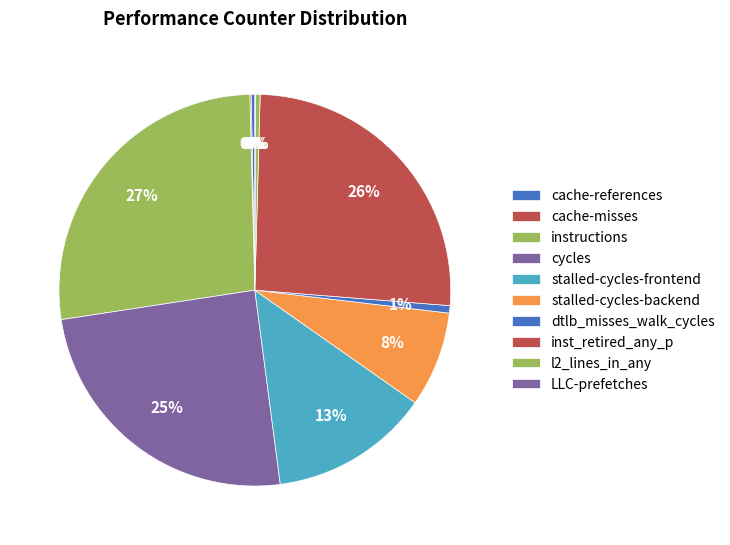

Which slice is the smallest?

LLC-prefetches